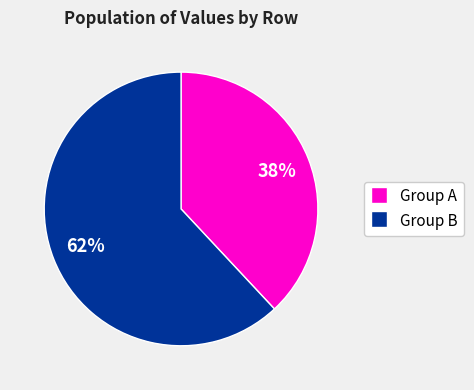

Is there any slice that represents more than half of the pie?

Yes